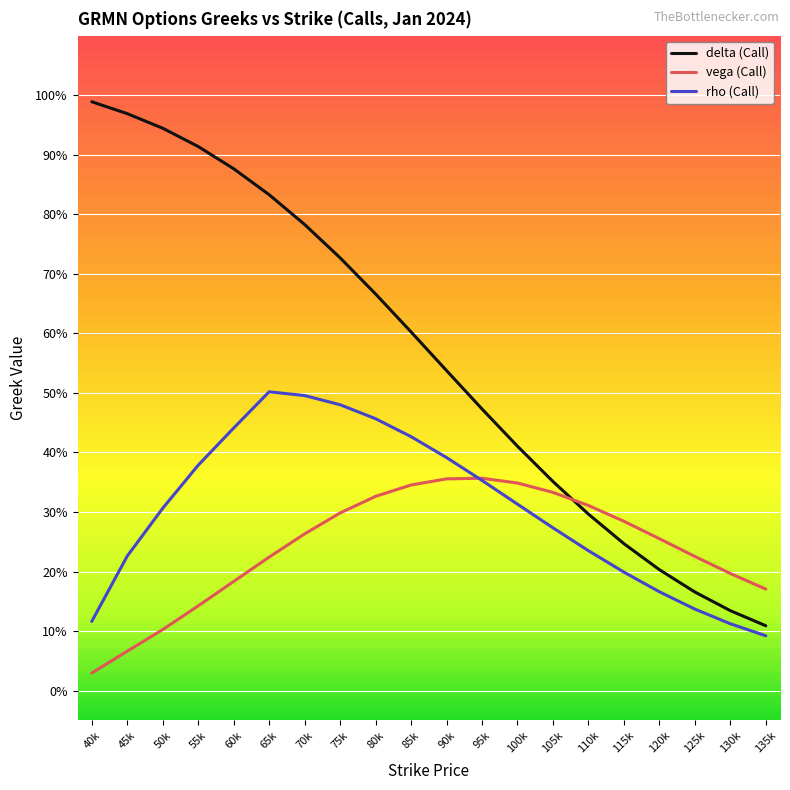

What are all the series names shown in the legend?

delta (Call), vega (Call), rho (Call)